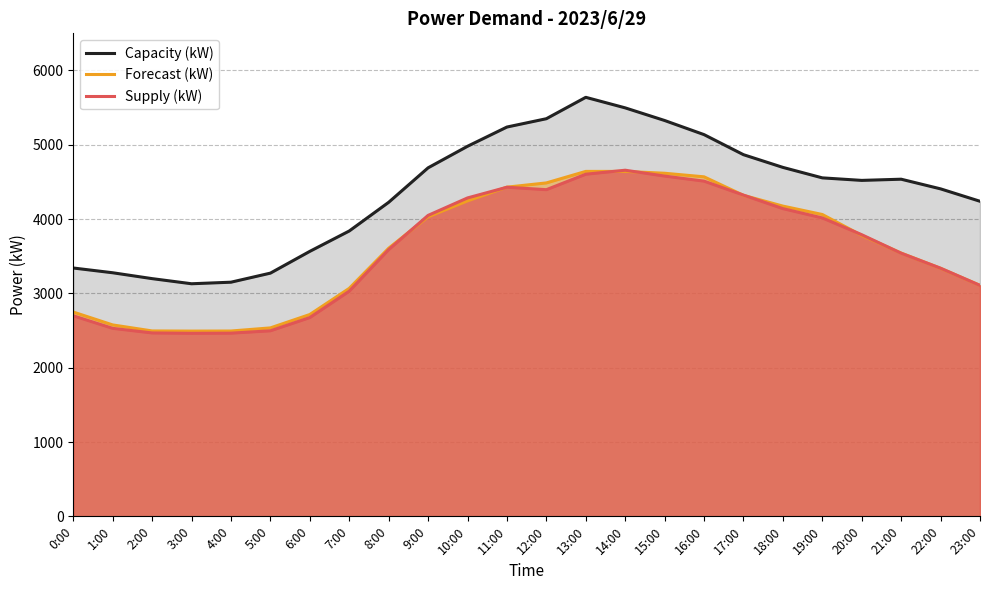

Rank the series at 7:00 from lowest to highest value.

Supply (kW), Forecast (kW), Capacity (kW)